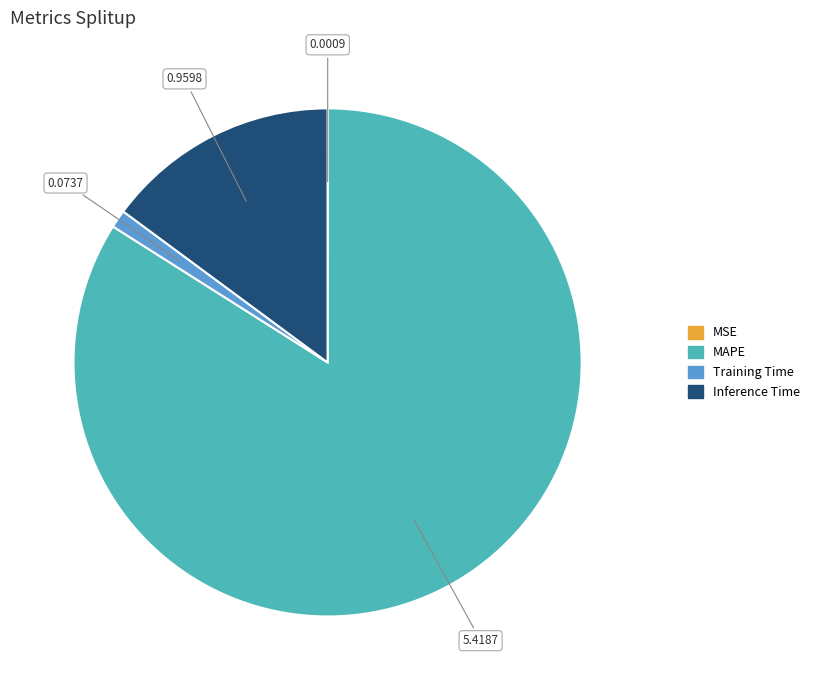

What is the largest slice in the pie chart?

MAPE